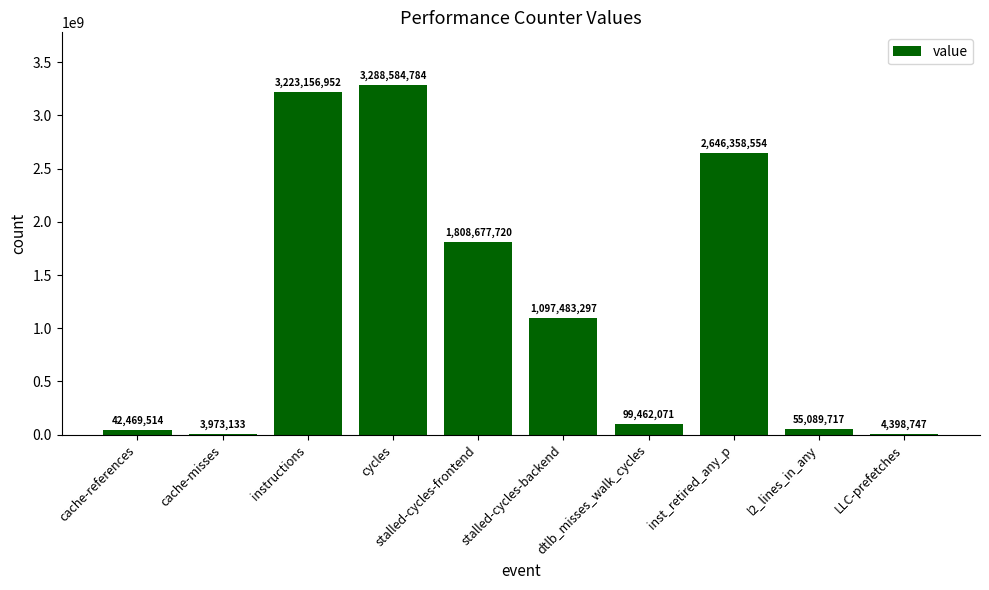

At which category does the chart reach its peak across all series?

cycles